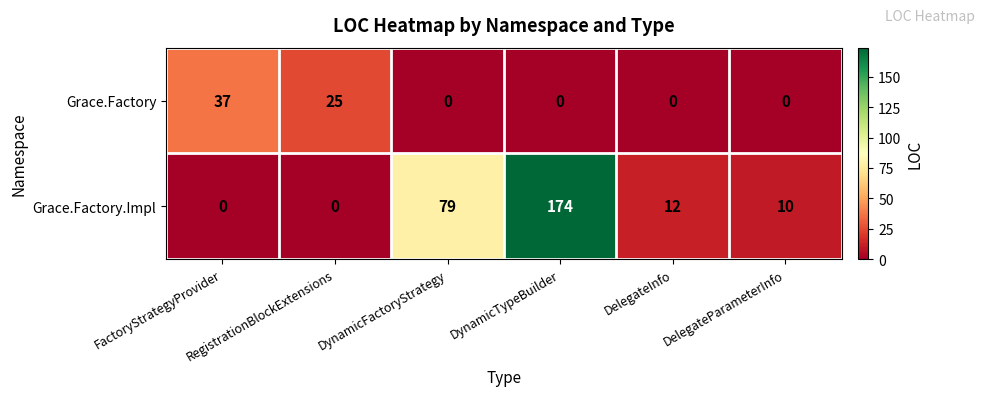

At which category is the sum across all series the highest?

DynamicTypeBuilder